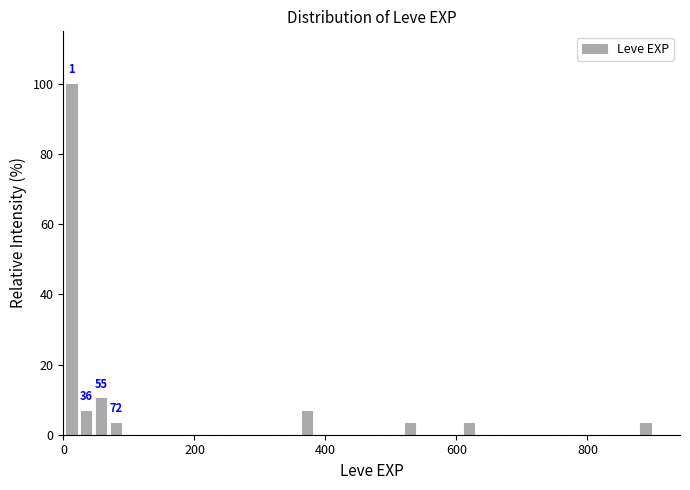

Around what value on the x-axis is the tallest bar? Give the approximate position of its centre, as read against the axis.

20